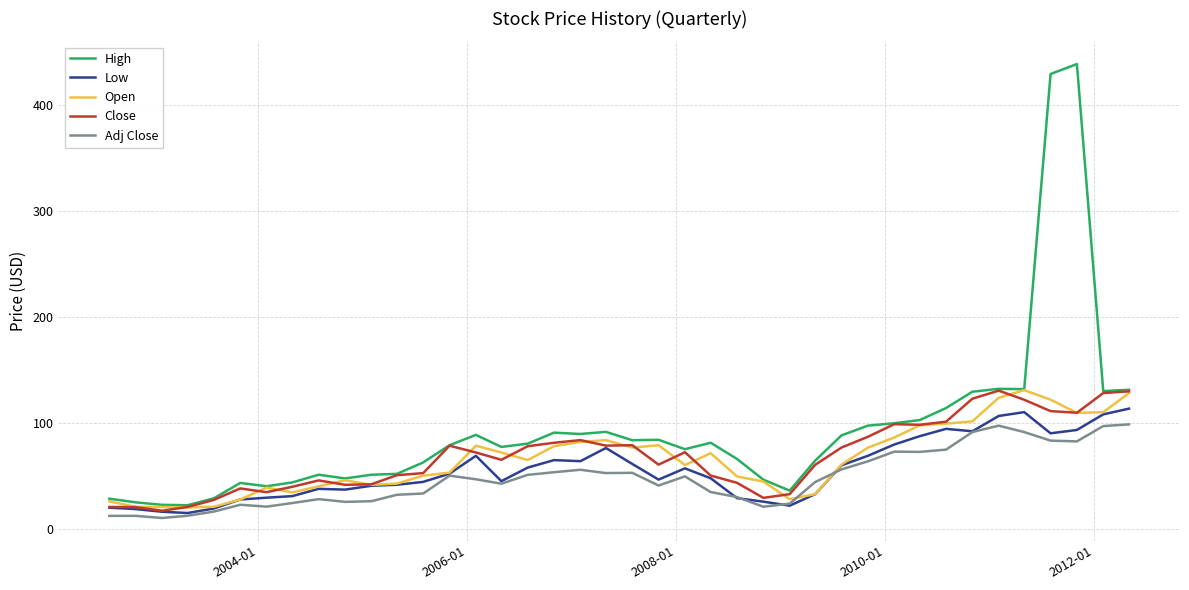

What is the minimum value shown in the chart?

10.0